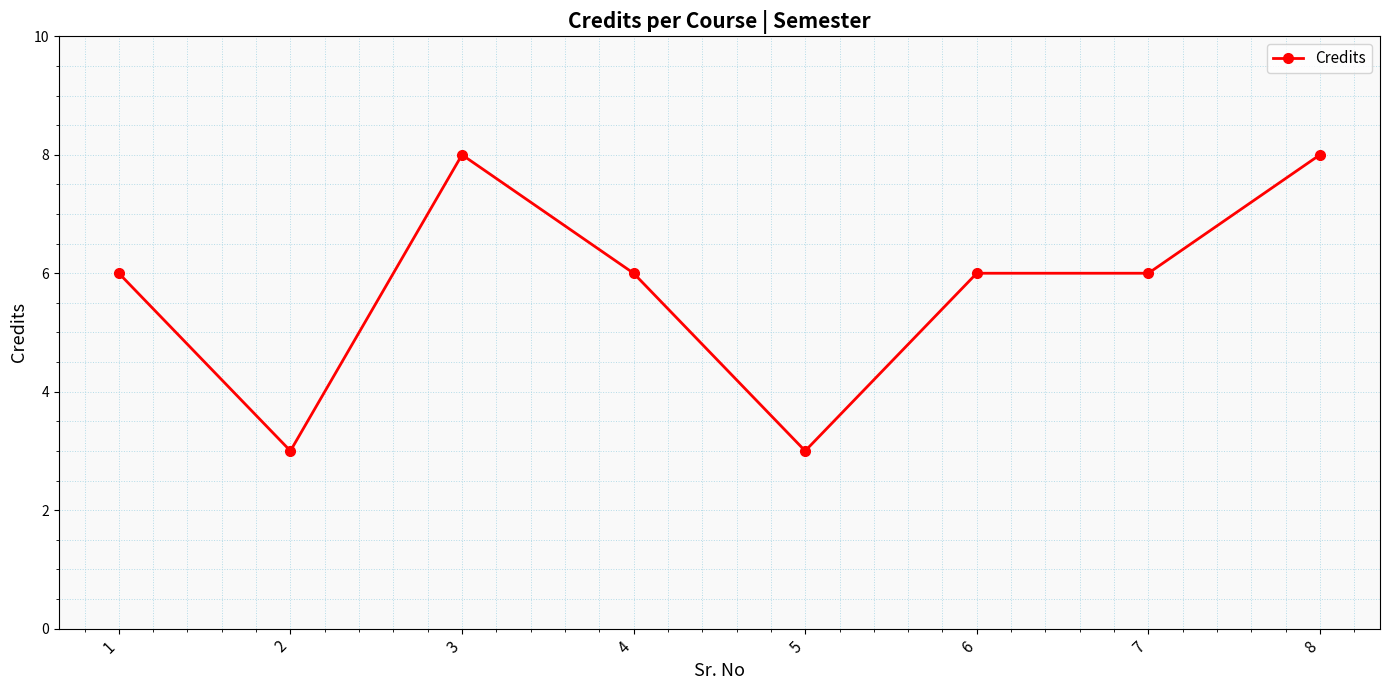

Count the values in the range 6 to 8.

6